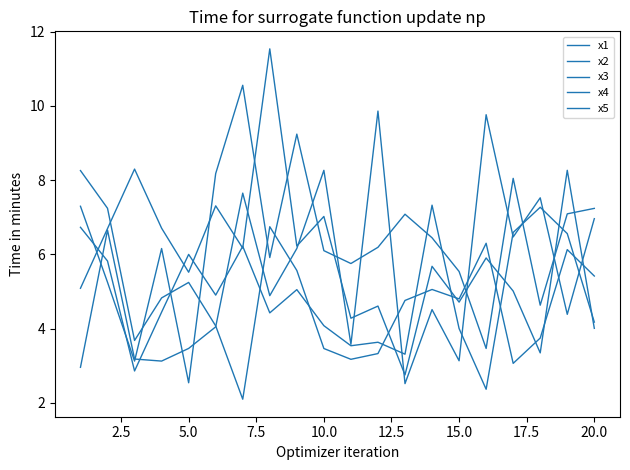

Is this an area chart (filled region under the line)?

No